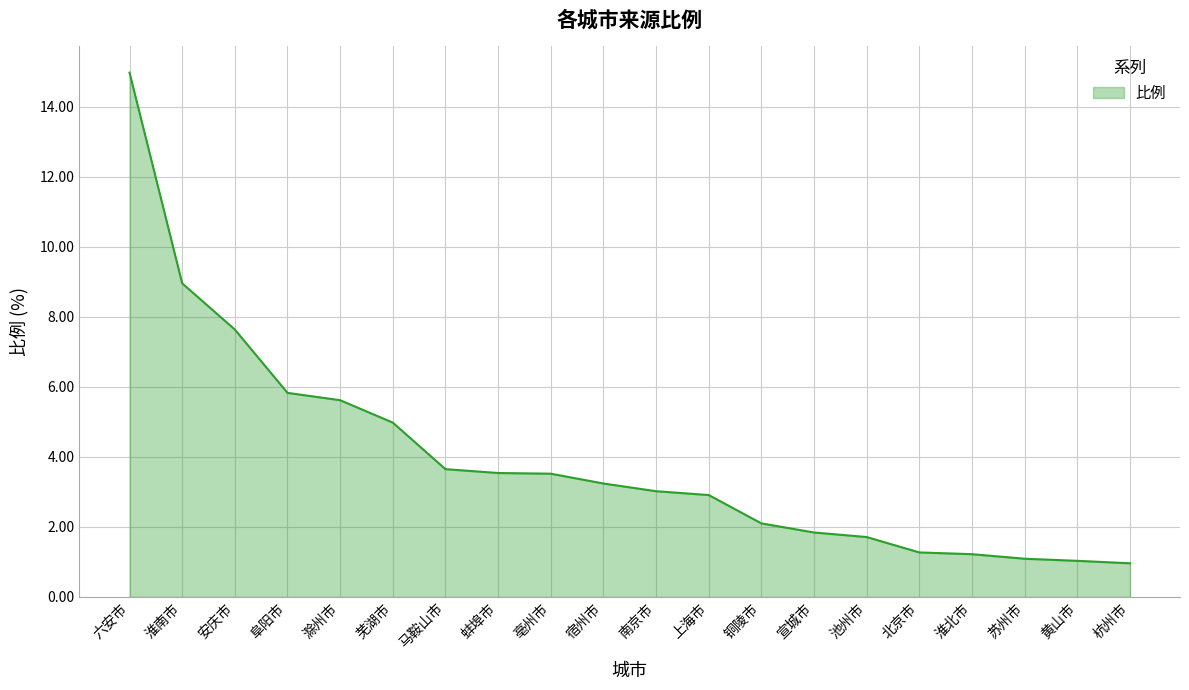

What is the greatest value displayed?

15.0